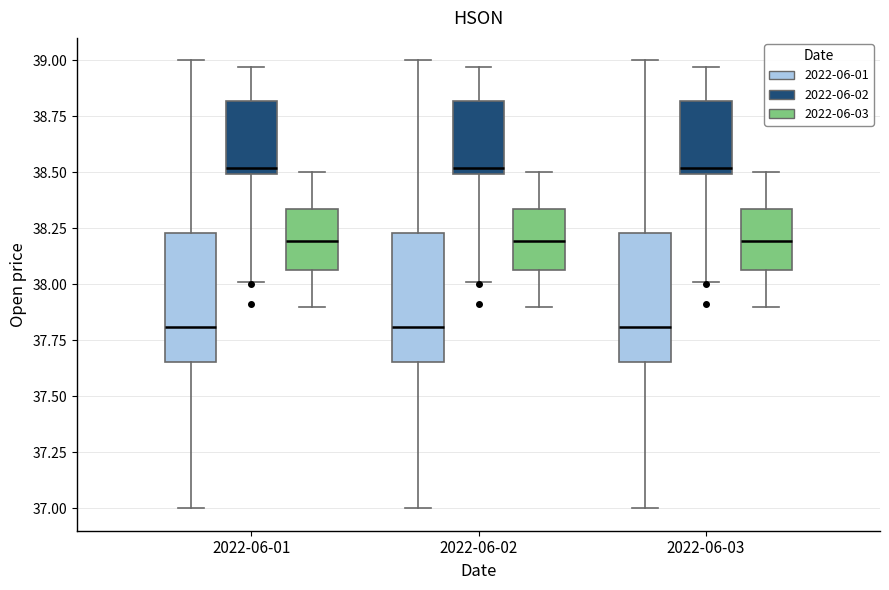

Where does the lower whisker of the box for 2022-06-03 (2022-06-02) end on the y-axis? The values are not printed on the chart, so give them approximately, as read against the axis.

38.00